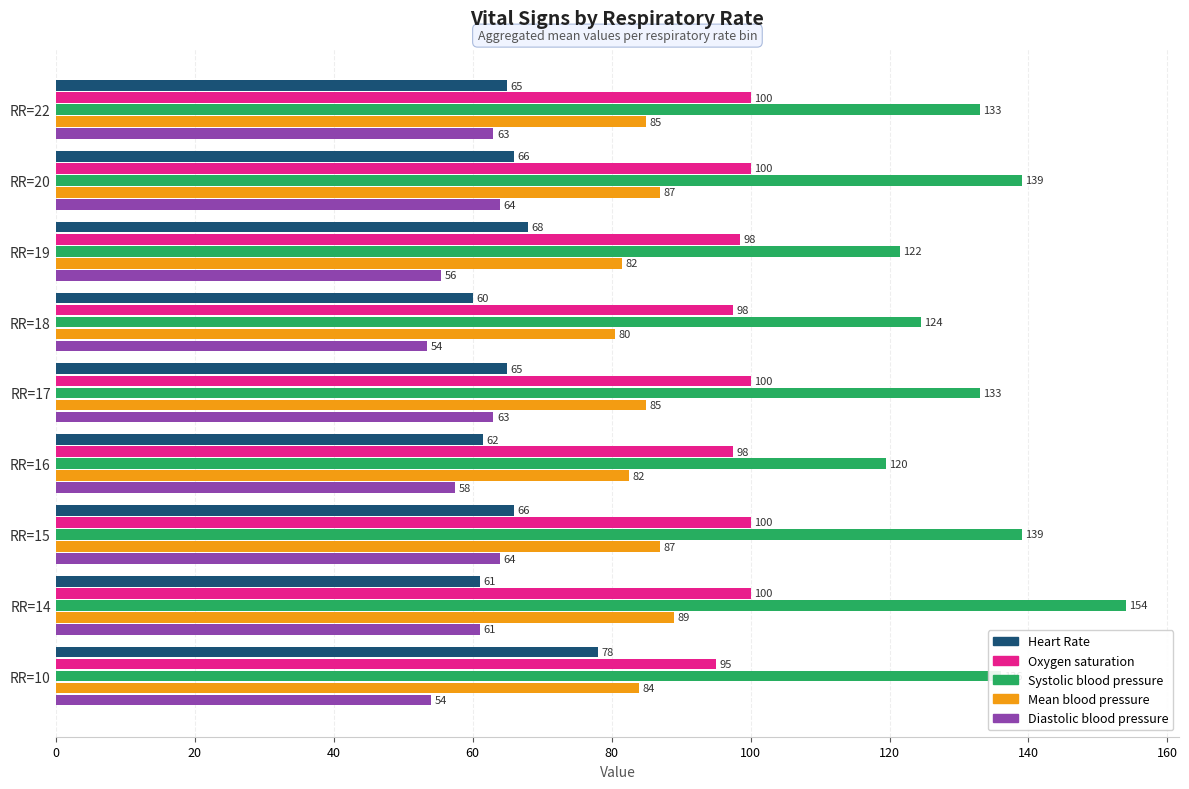

Which series has the widest spread of values?

Systolic blood pressure